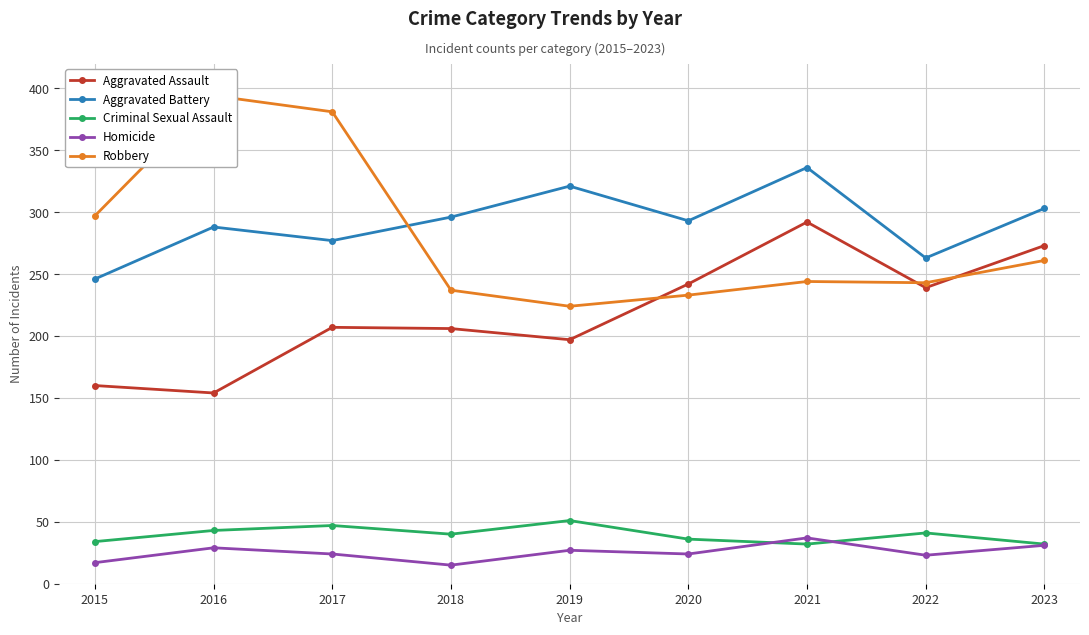

What is the sum of all Robbery values?

2514